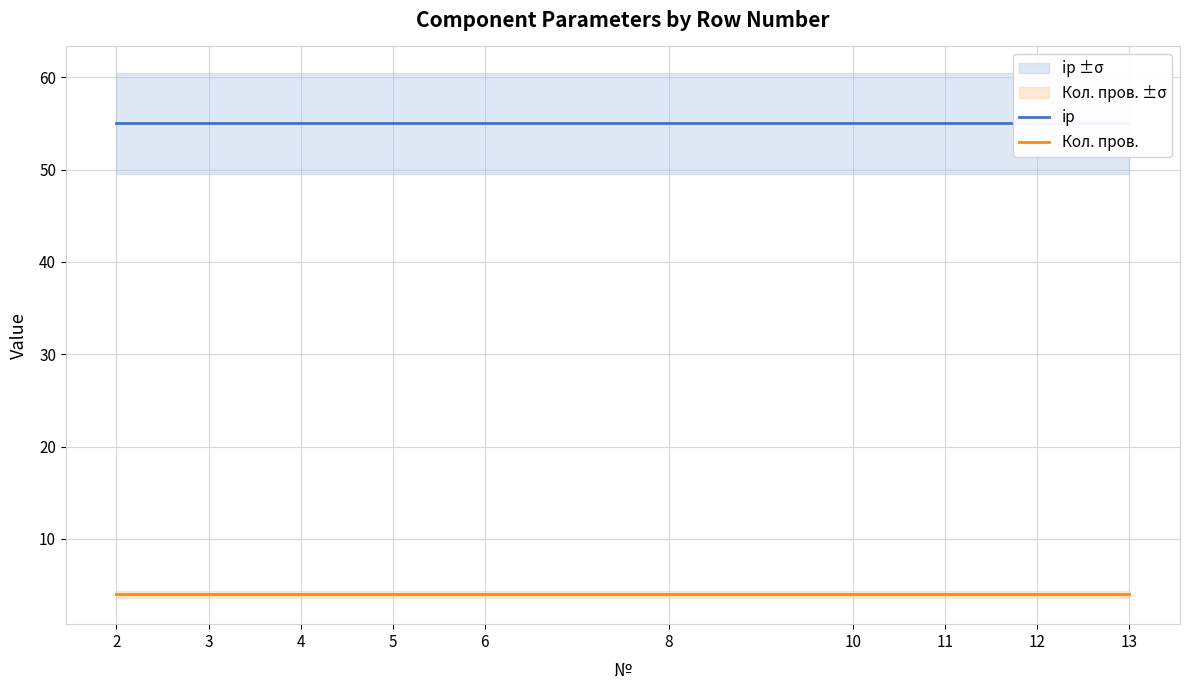

Between 2 and 8, which is larger?

2